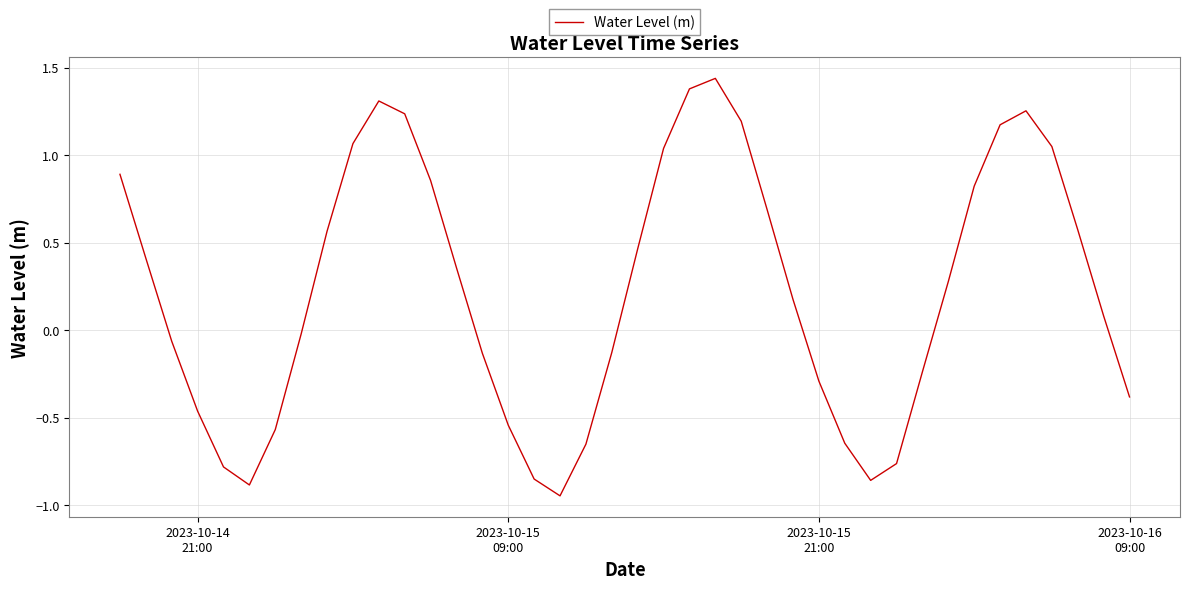

What is the difference between the maximum and minimum values?

2.4